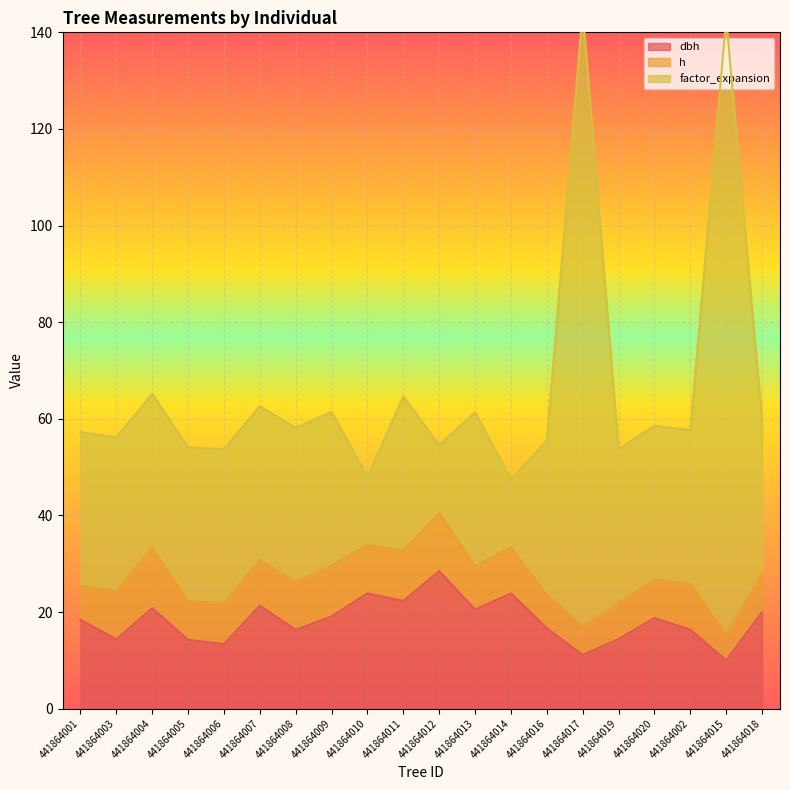

Between 441864001 and 441864016, which series saw the biggest shift?

dbh